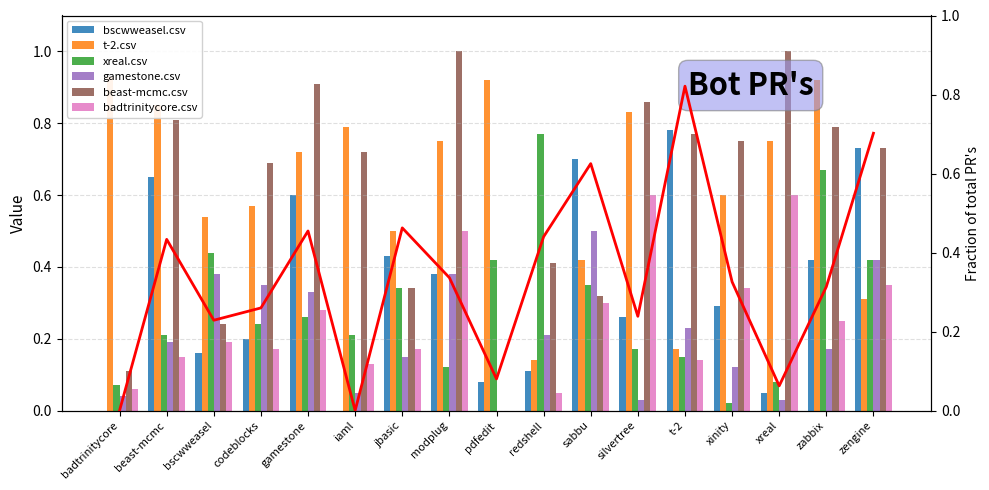

List the labels in order of badtrinitycore.csv value, largest first.

silvertree, xreal, modplug, zengine, xinity, sabbu, gamestone, zabbix, bscwweasel, codeblocks, jbasic, beast-mcmc, t-2, iaml, badtrinitycore, redshell, pdfedit